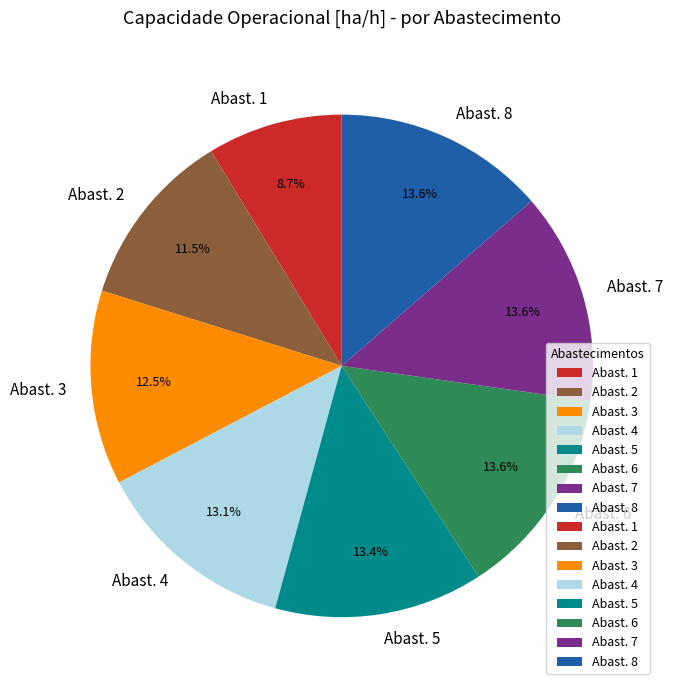

Which category has the smallest portion of the pie?

Abast. 1